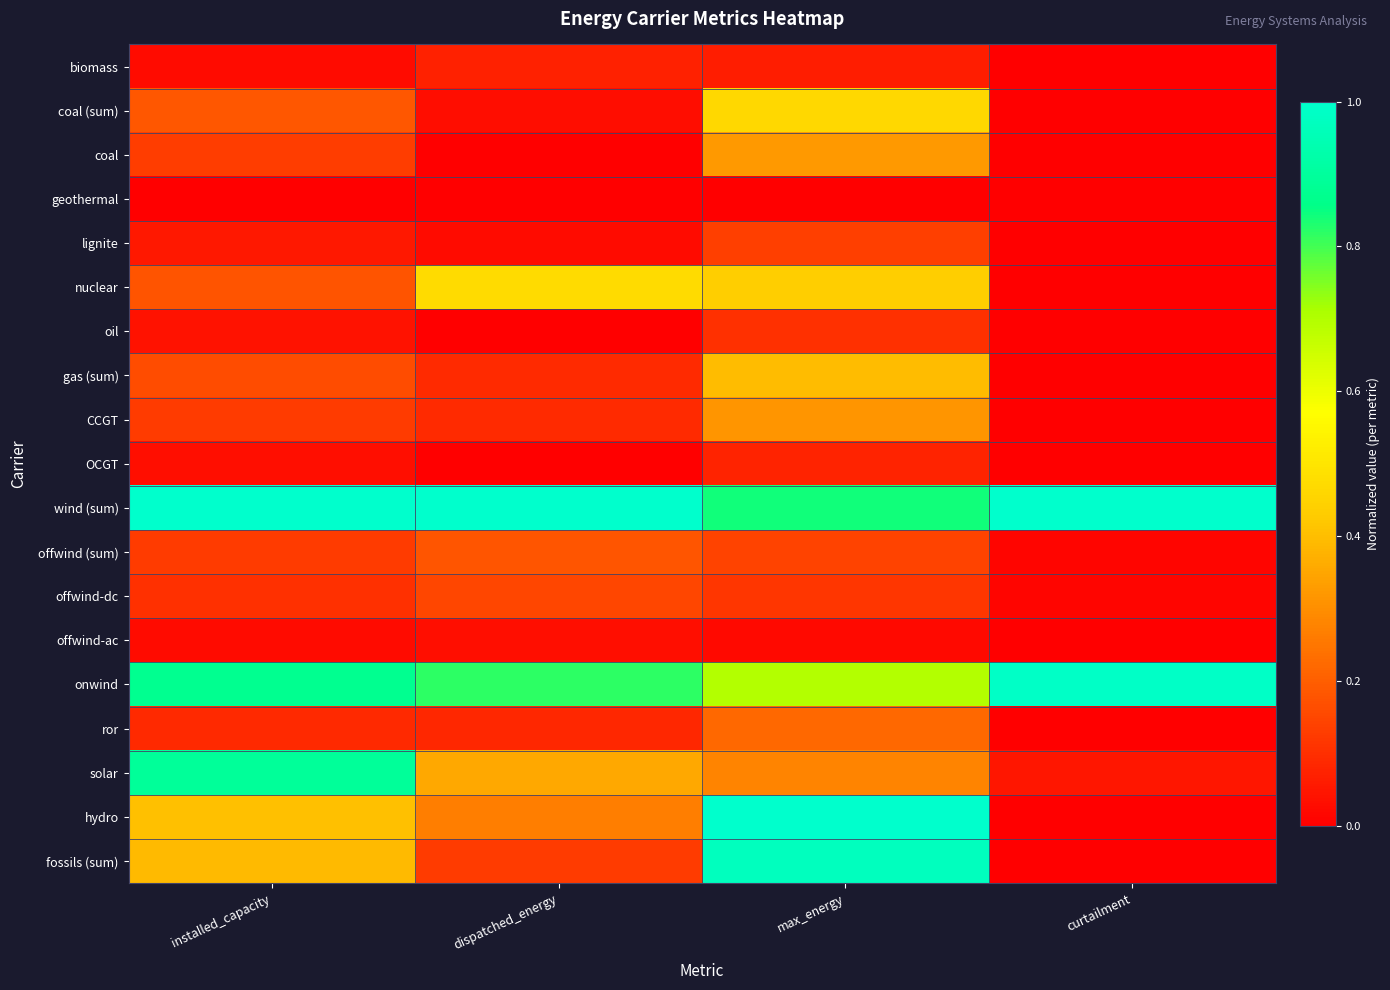

Which series has the largest total across all categories?

wind (sum)